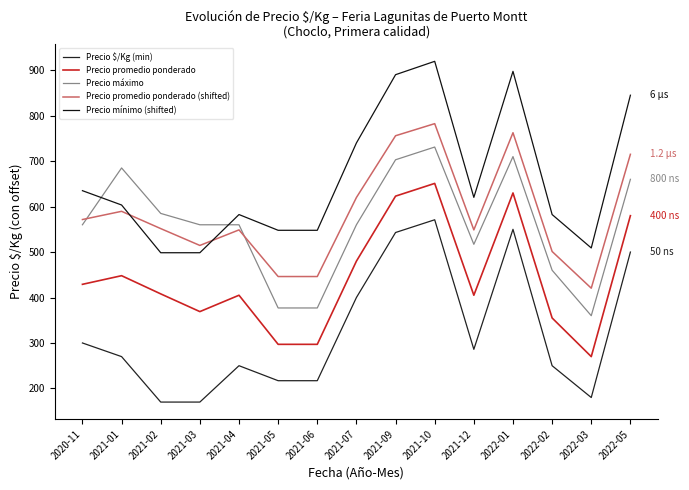

What is the spread (max minus min) of values at 2021-09?

347.1